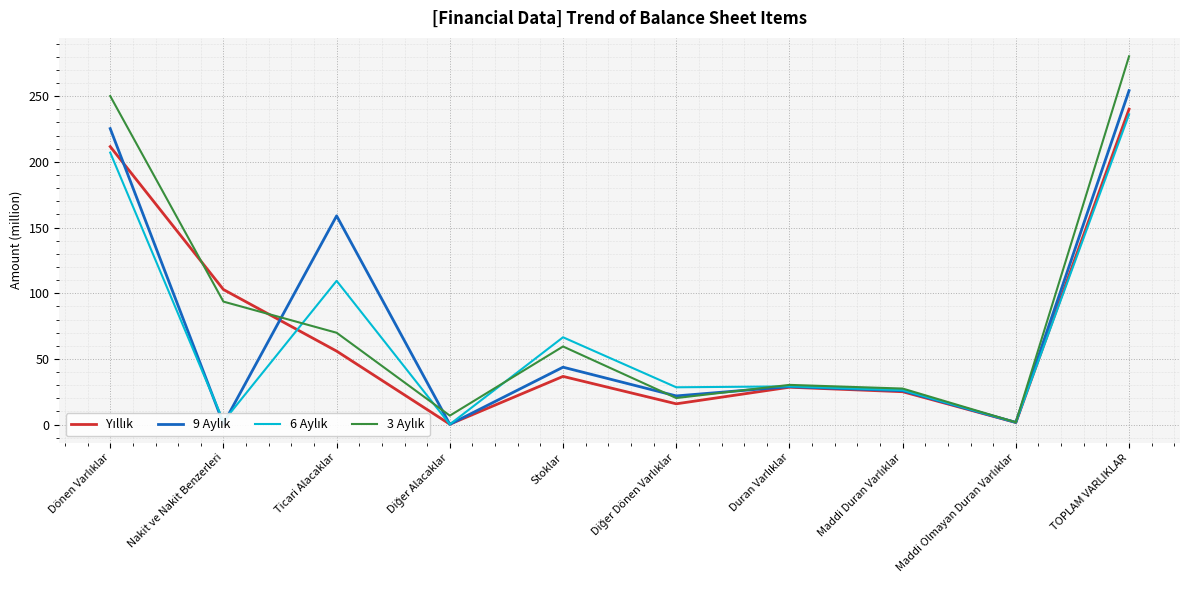

What is the spread (max minus min) of values at Ticari Alacaklar?

102940031